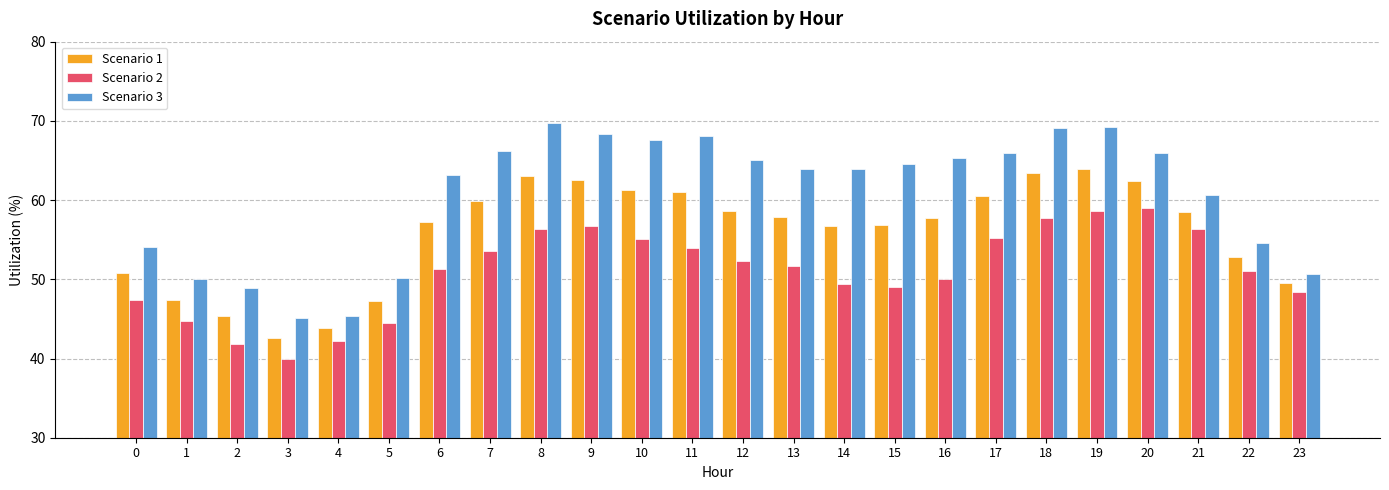

How many data points does each series have?

24